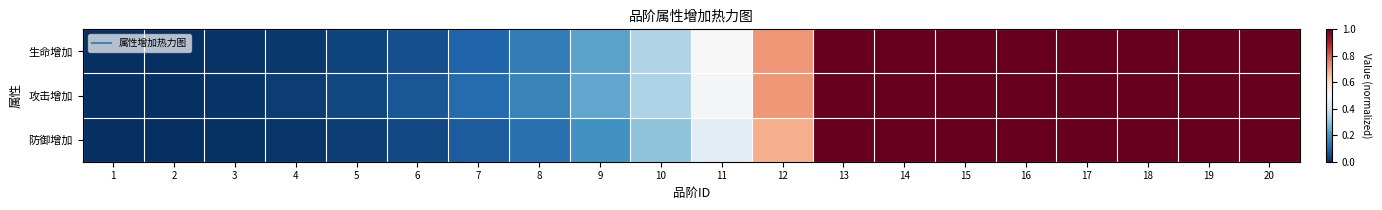

Reading left to right, what are all the values shown in this chart?

生命增加: 1=0.0	2=0.0	3=0.0	4=0.0	5=0.0	6=0.1	7=0.1	8=0.2	9=0.2	10=0.4	11=0.5	12=0.7	13=1.0	14=1.0	15=1.0	16=1.0	17=1.0	18=1.0	19=1.0	20=1.0
攻击增加: 1=0.0	2=0.0	3=0.0	4=0.0	5=0.0	6=0.1	7=0.1	8=0.2	9=0.2	10=0.3	11=0.5	12=0.7	13=1.0	14=1.0	15=1.0	16=1.0	17=1.0	18=1.0	19=1.0	20=1.0
防御增加: 1=0.0	2=0.0	3=0.0	4=0.0	5=0.0	6=0.0	7=0.1	8=0.1	9=0.2	10=0.3	11=0.4	12=0.7	13=1.0	14=1.0	15=1.0	16=1.0	17=1.0	18=1.0	19=1.0	20=1.0